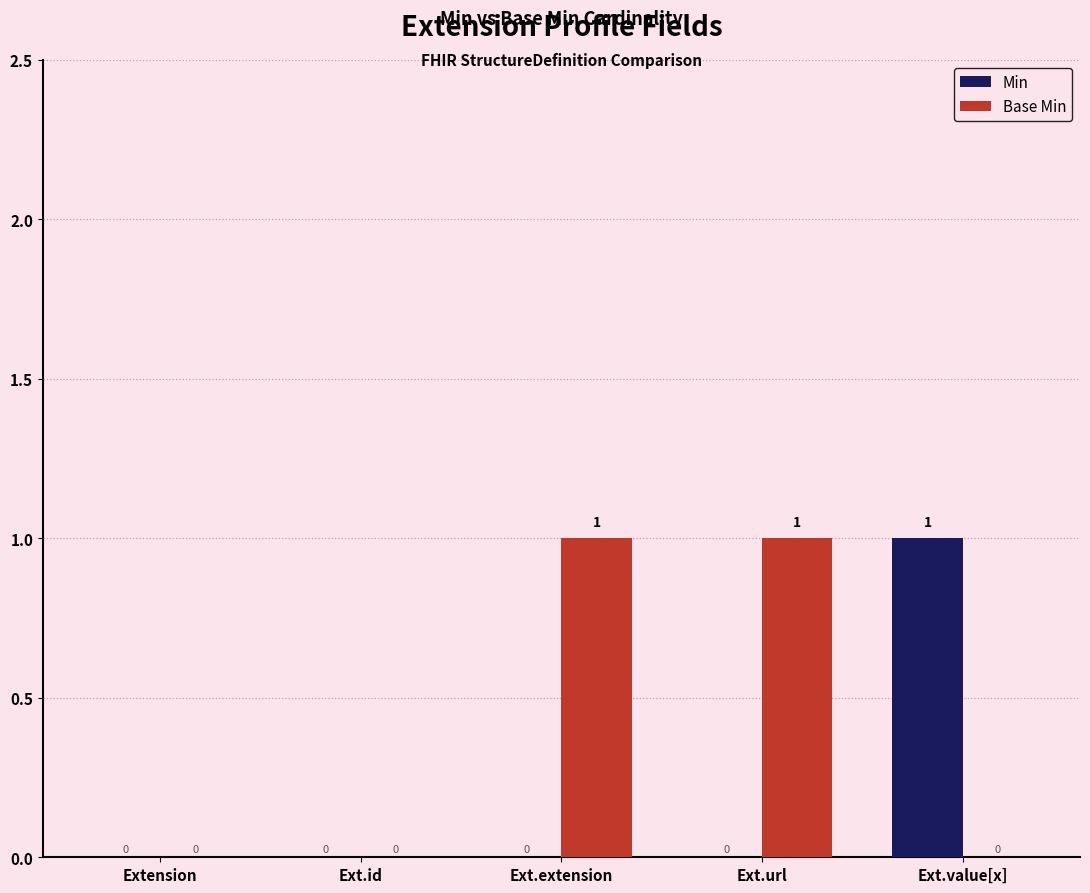

What is the sum of the Min values at Ext.id and Ext.value[x]?

1